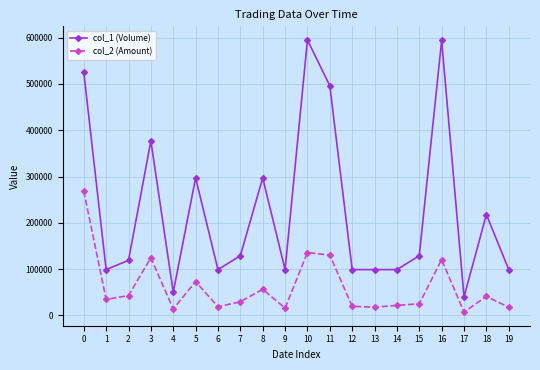

True or false: col_2 (Amount) and col_1 (Volume) cross at least once.

False